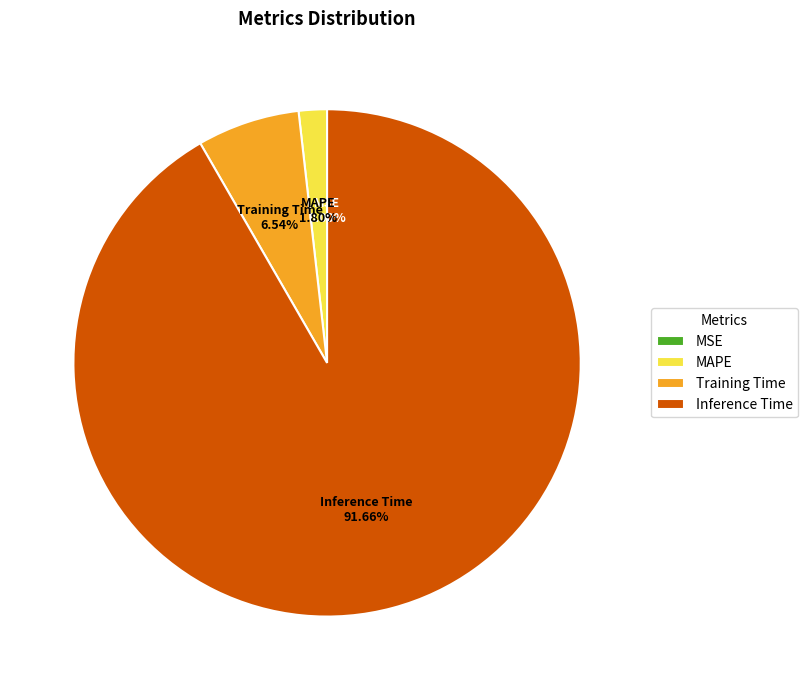

Which category has the biggest portion of the pie?

Inference Time